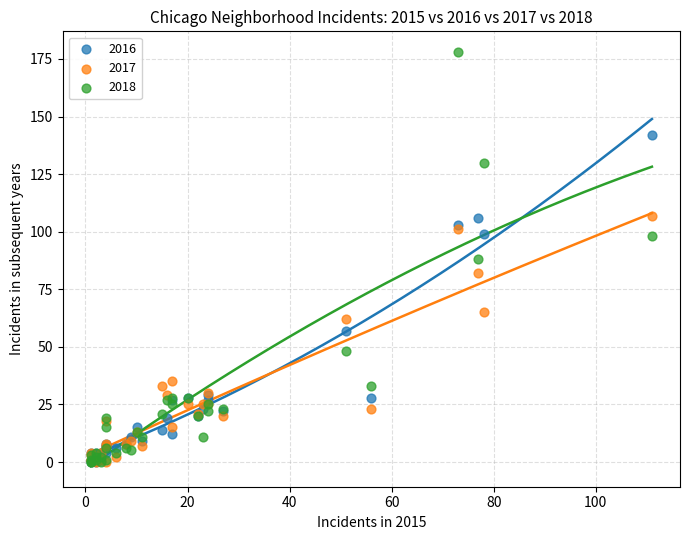

In the 2016 series, what Y value is closest to 71?

57